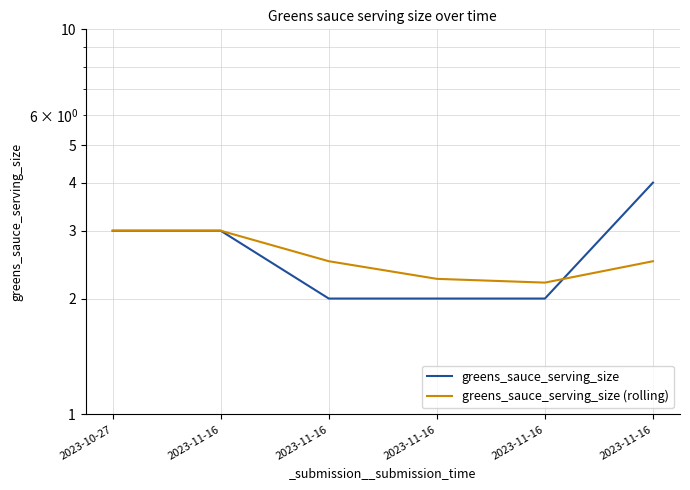

Which category has the lowest value in the greens_sauce_serving_size (rolling) series?

2023-11-16